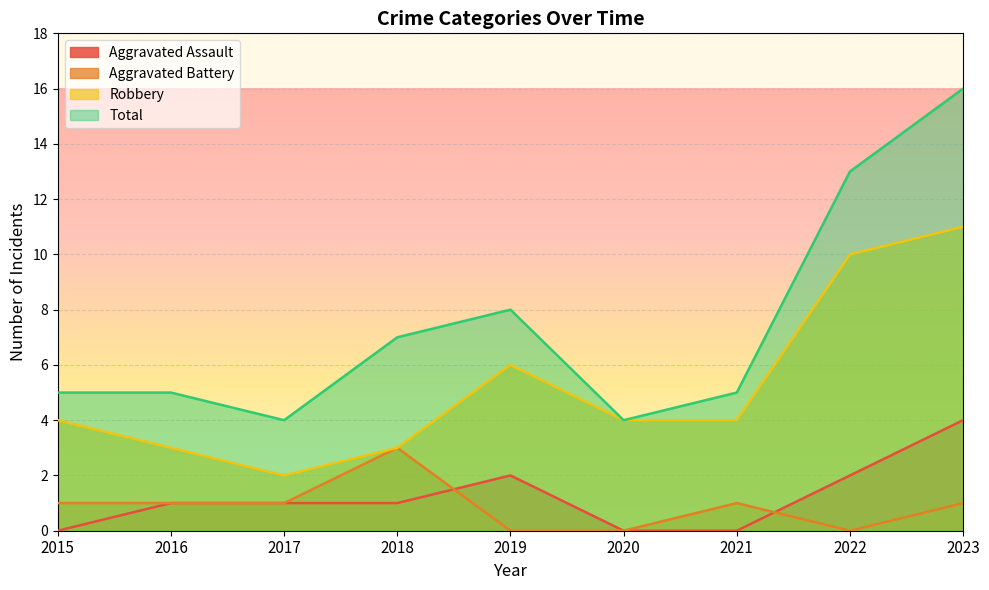

Which series has the largest range (max minus min)?

Total